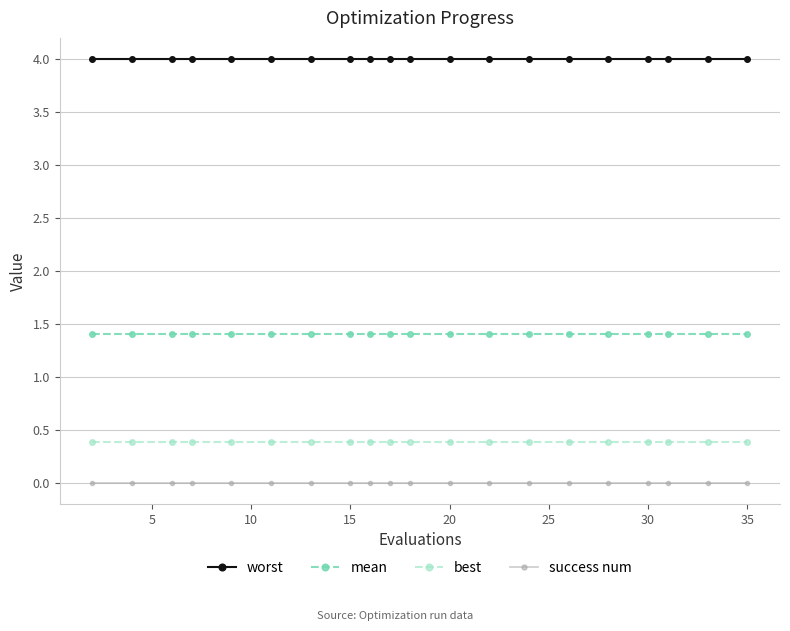

Does the chart have visible grid lines?

Yes